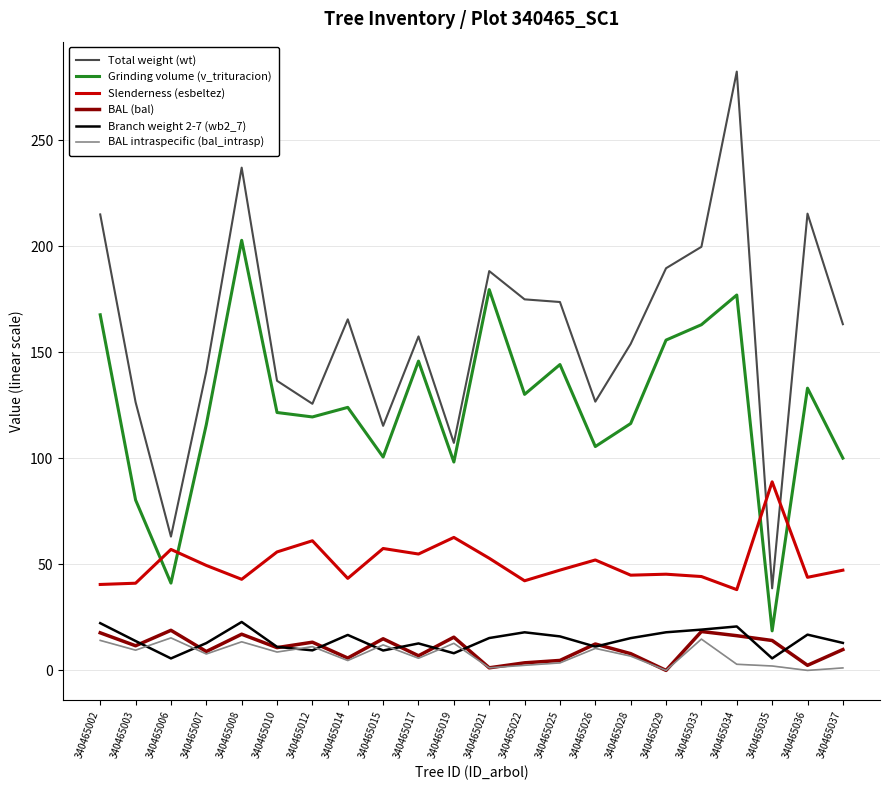

Which series changed the most between 340465028 and 340465033?

Grinding volume (v_trituracion)